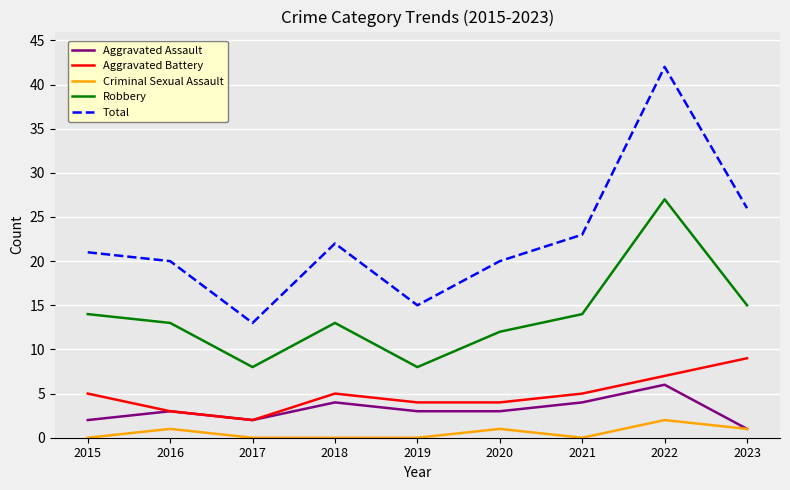

Between 2017 and 2023, which series saw the biggest shift?

Total